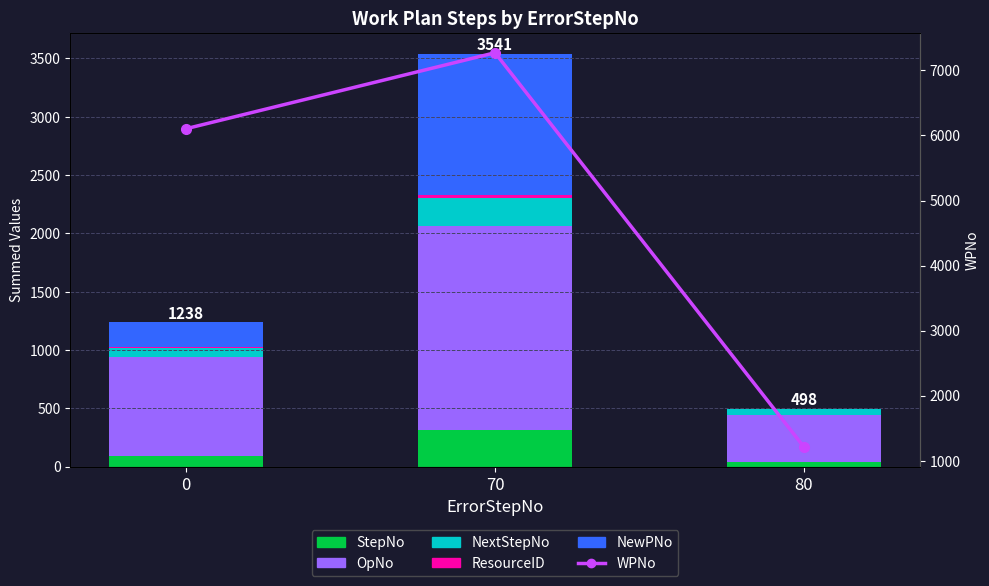

Is the value of StepNo at 70 greater than the value of WPNo at 0?

No